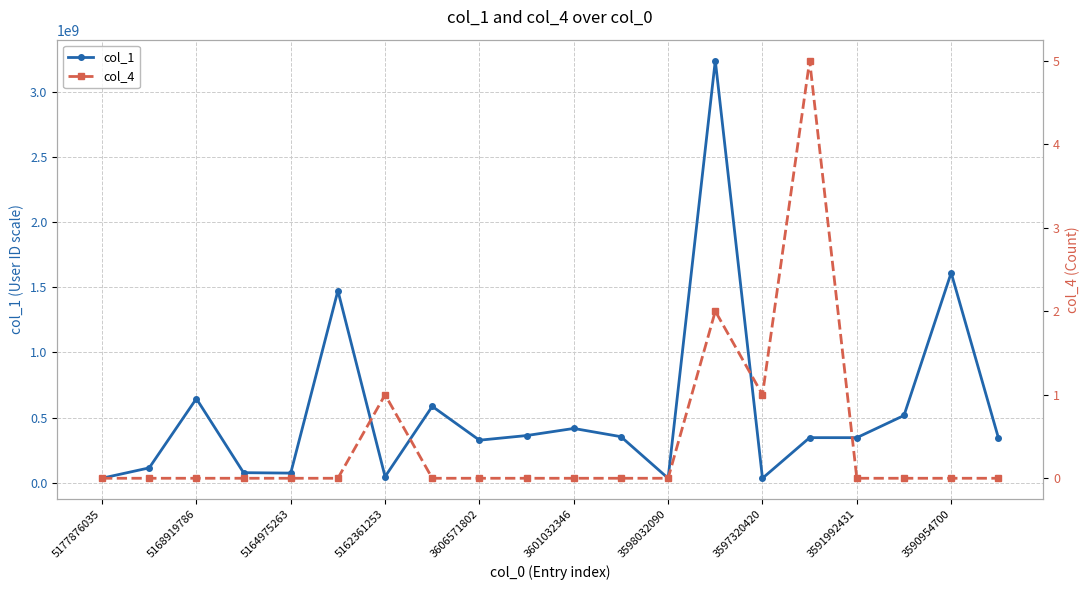

What is the approximate value of col_1 at 3606571802?

325996703